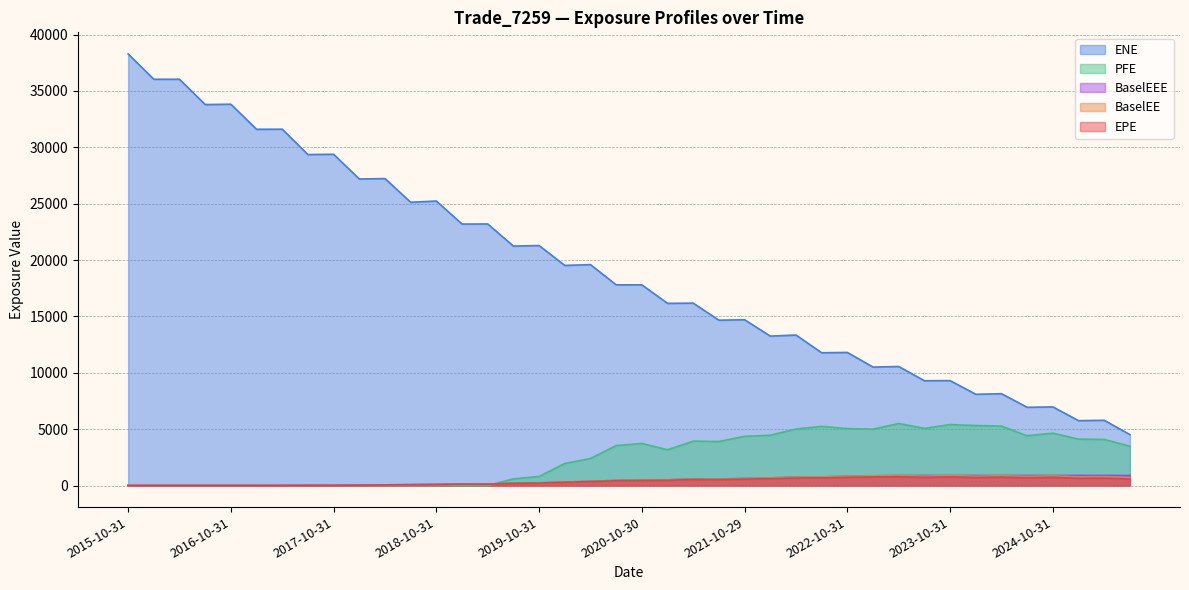

Does the chart have visible grid lines?

Yes